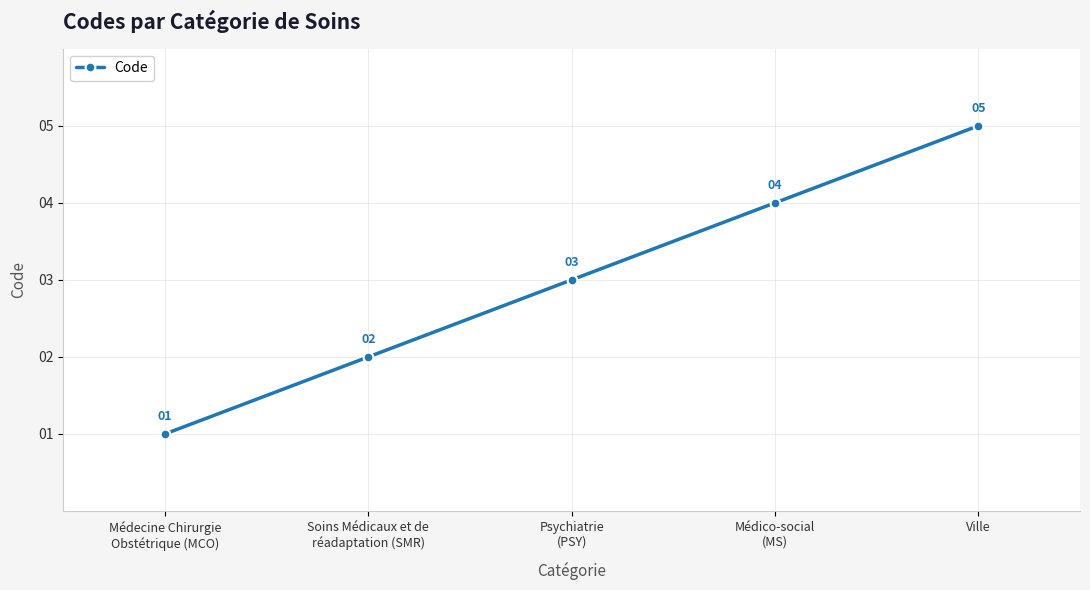

Between Médico-social
(MS) and Médecine Chirurgie
Obstétrique (MCO), which is larger?

Médico-social
(MS)